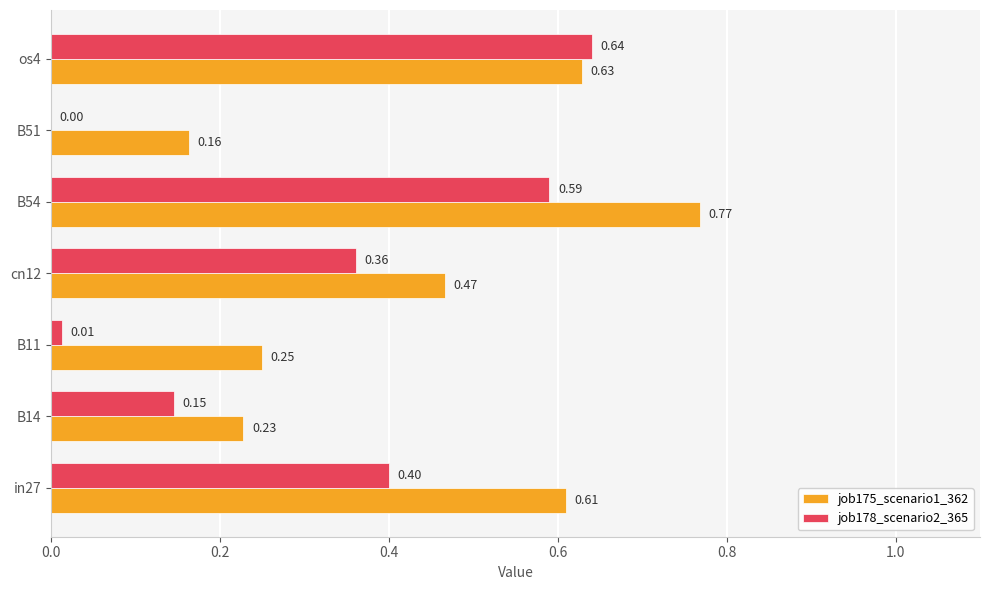

Which series has the largest total across all categories?

job175_scenario1_362